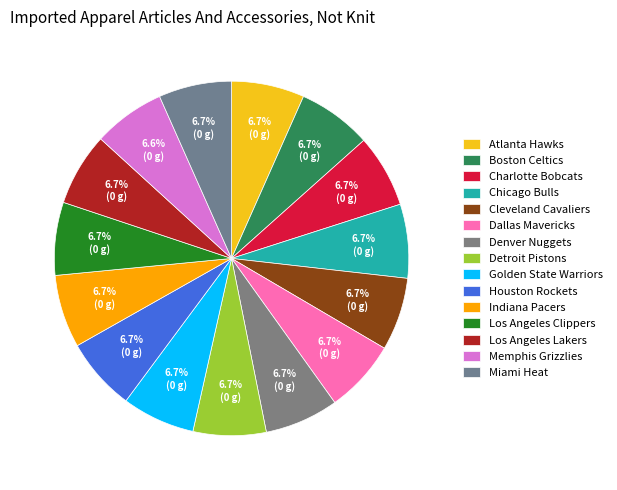

Rank the categories by value from highest to lowest.

Boston Celtics, Chicago Bulls, Denver Nuggets, Atlanta Hawks, Charlotte Bobcats, Cleveland Cavaliers, Dallas Mavericks, Detroit Pistons, Golden State Warriors, Houston Rockets, Indiana Pacers, Los Angeles Clippers, Los Angeles Lakers, Miami Heat, Memphis Grizzlies